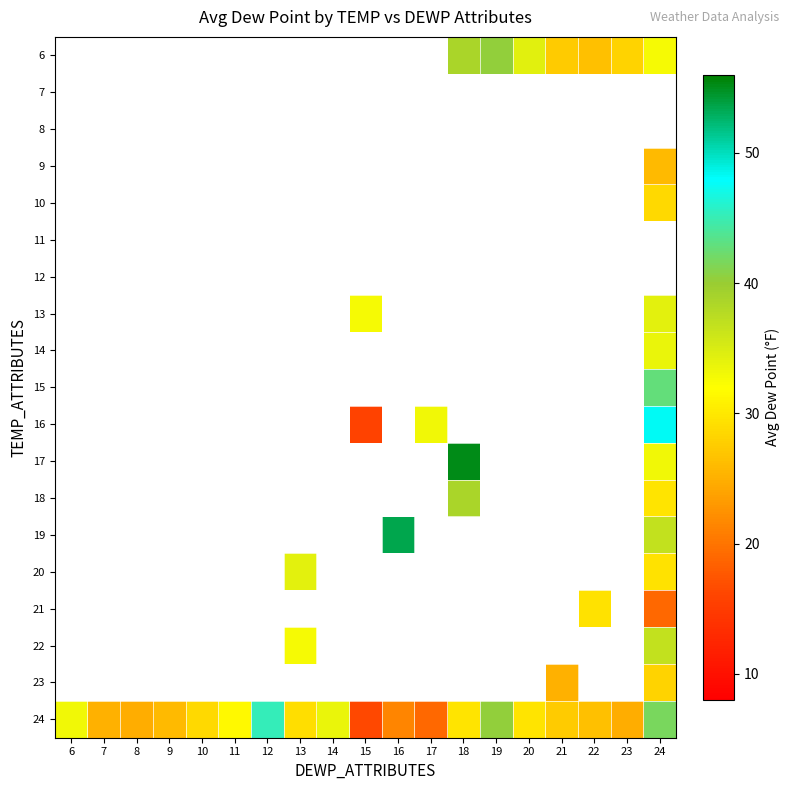

At which category does the chart reach its peak across all series?

18